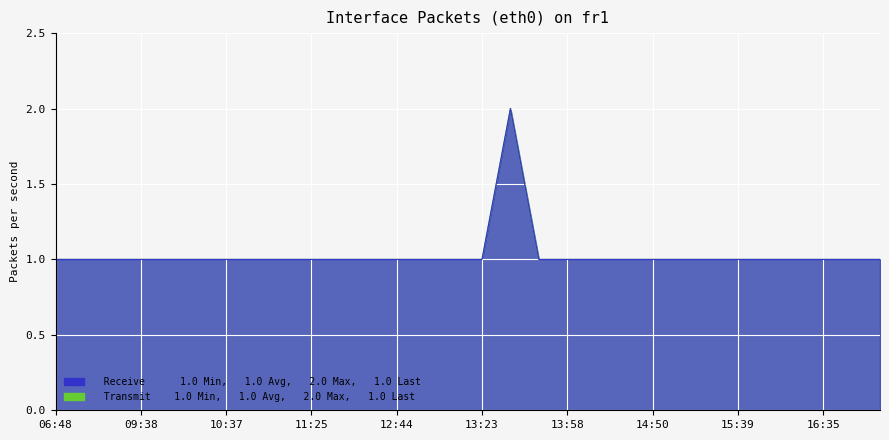

True or false: Transmit has a value of 1 at 16:35.

True